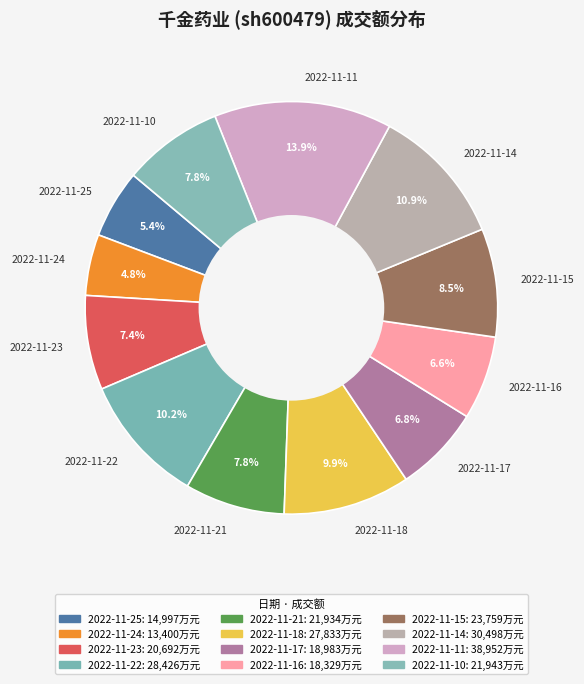

Which slice is the largest?

2022-11-11